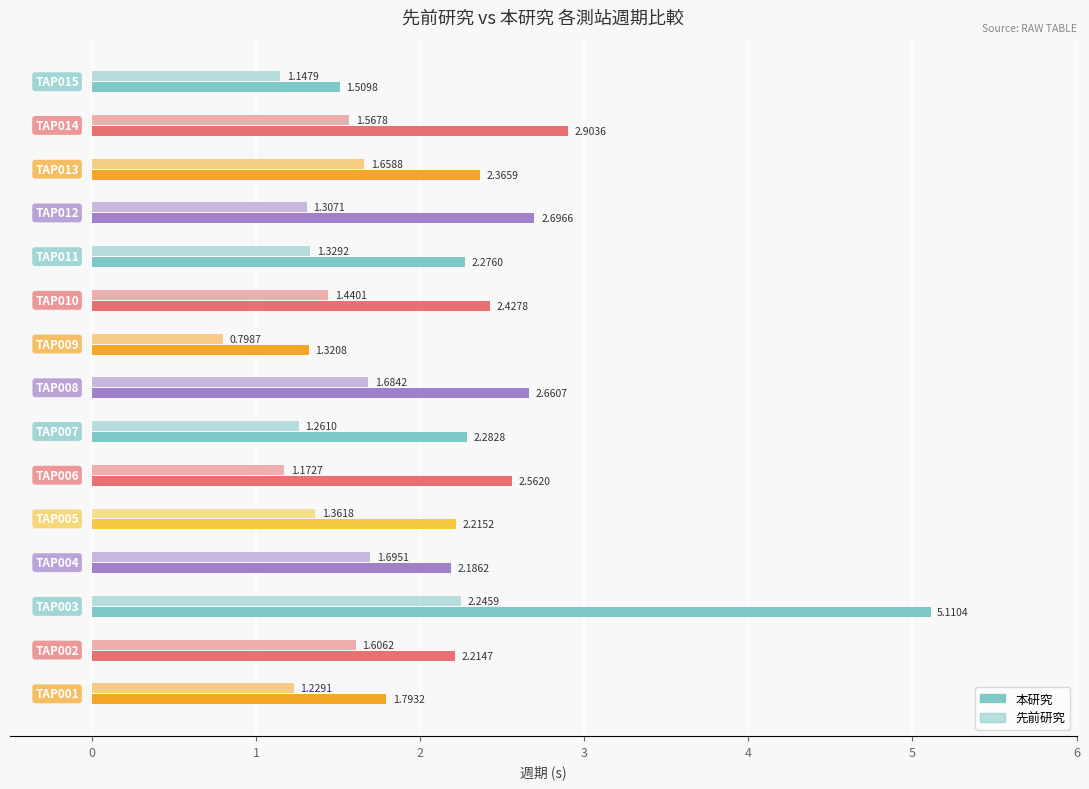

Between TAP011 and TAP008, which is larger?

TAP008